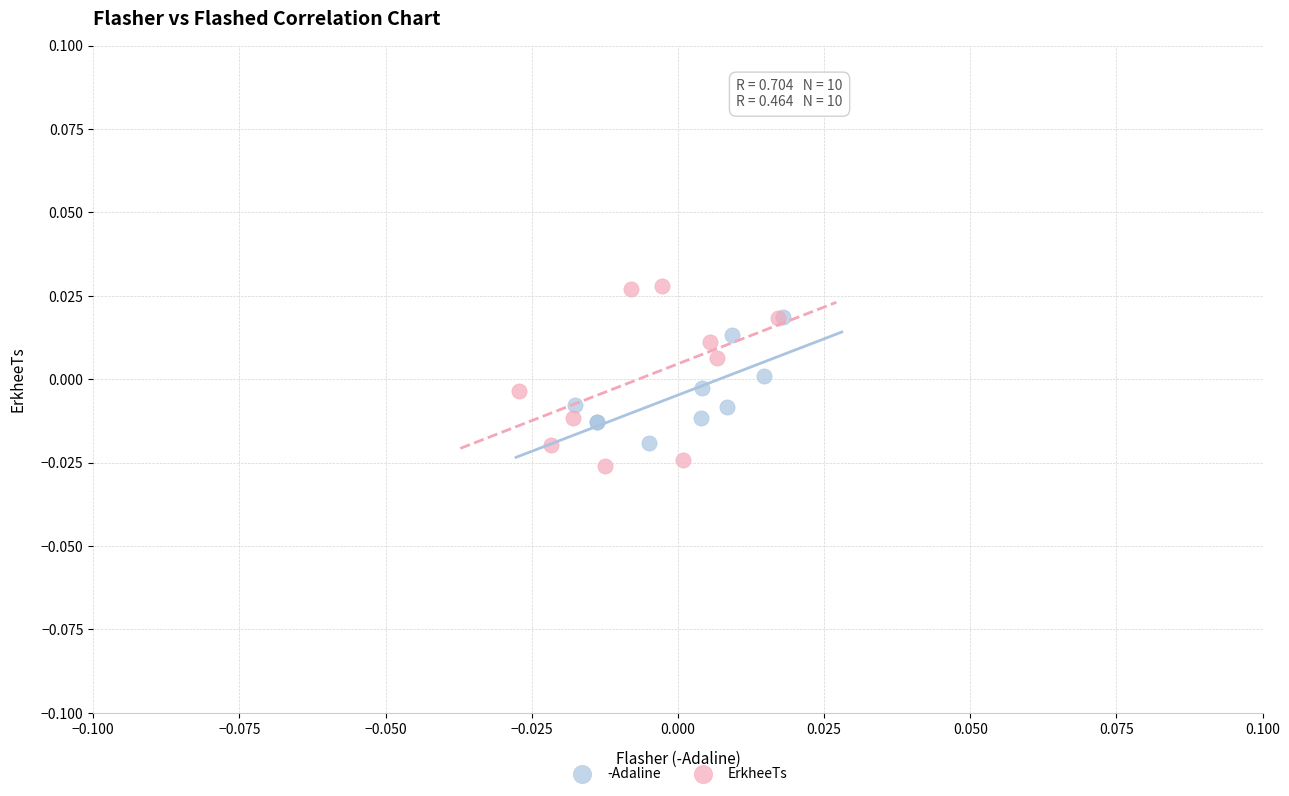

Which series reaches the maximum Y coordinate?

ErkheeTs